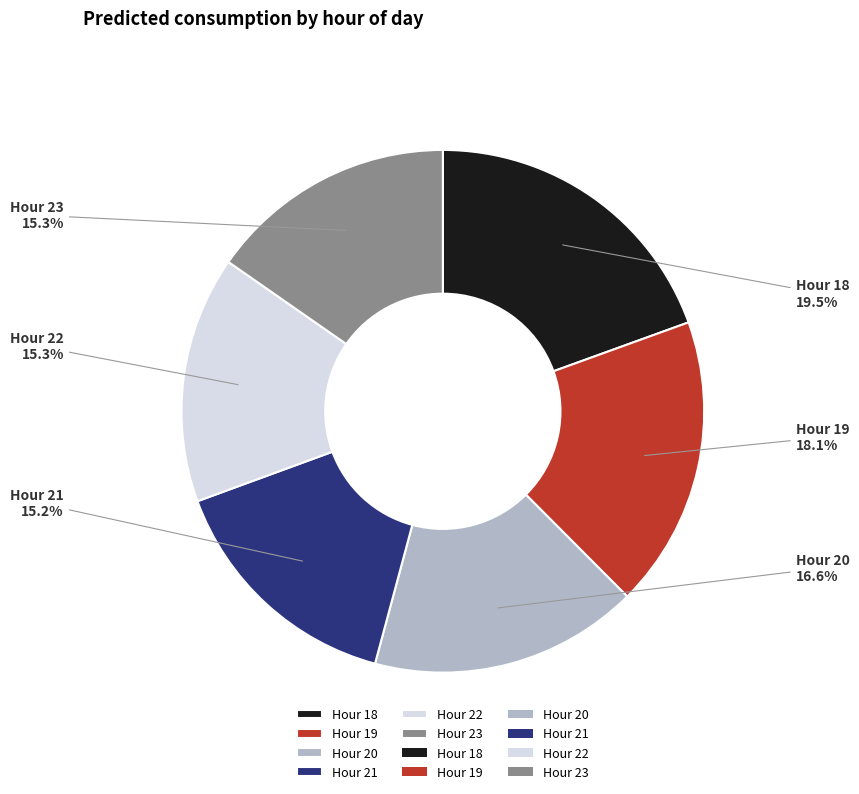

Count the number of slices in the pie.

6